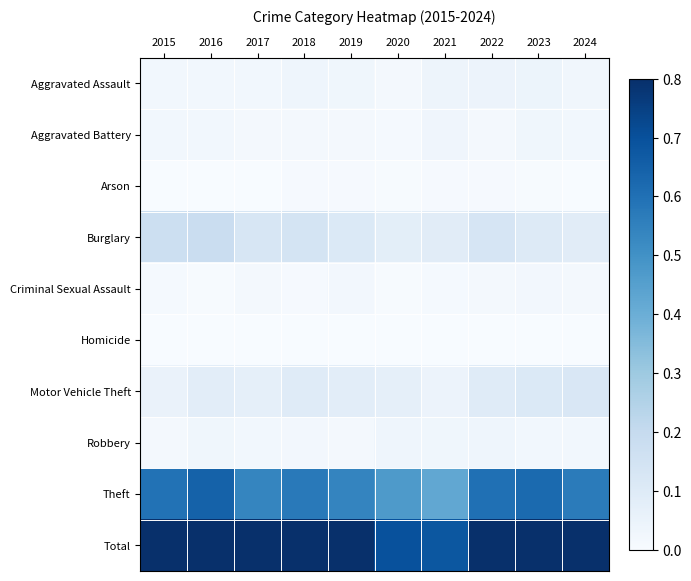

What is the maximum value shown in the chart?

1.0